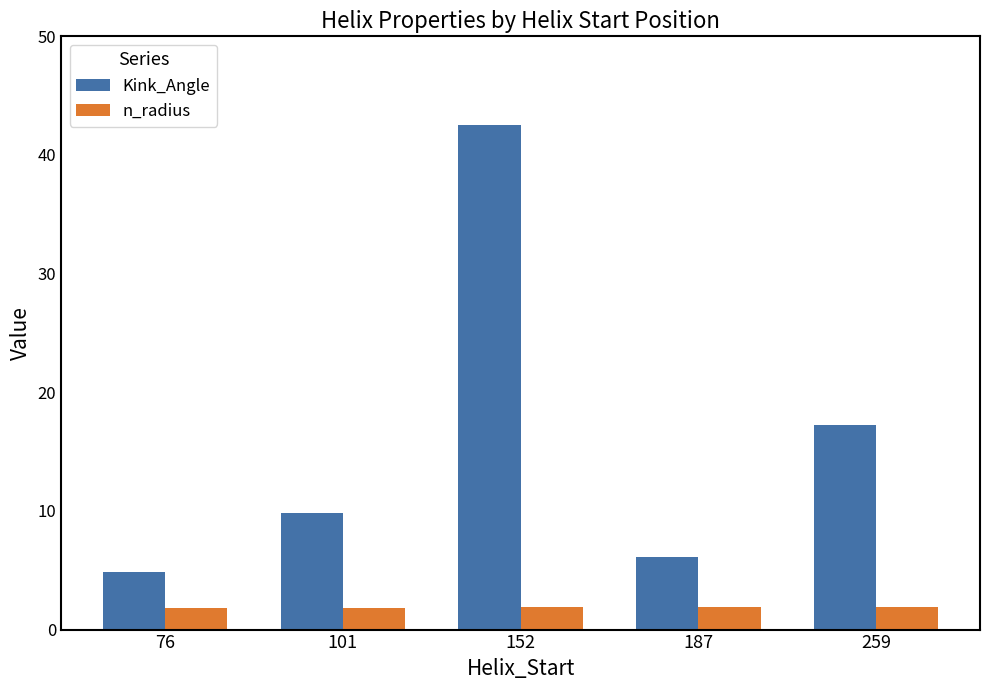

Where does the Kink_Angle series first go above 9?

101